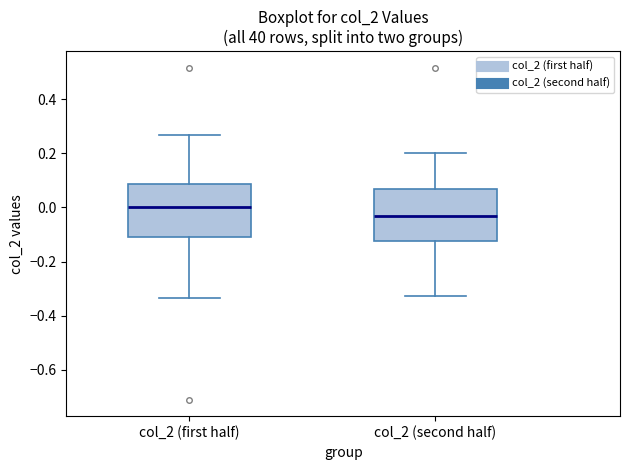

Where does the lower whisker of the box for col_2 (second half) end on the y-axis? The values are not printed on the chart, so give them approximately, as read against the axis.

-0.32